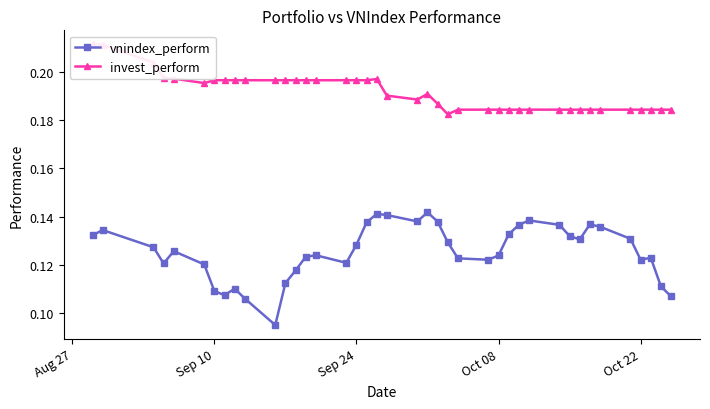

What are all the series names shown in the legend?

vnindex_perform, invest_perform